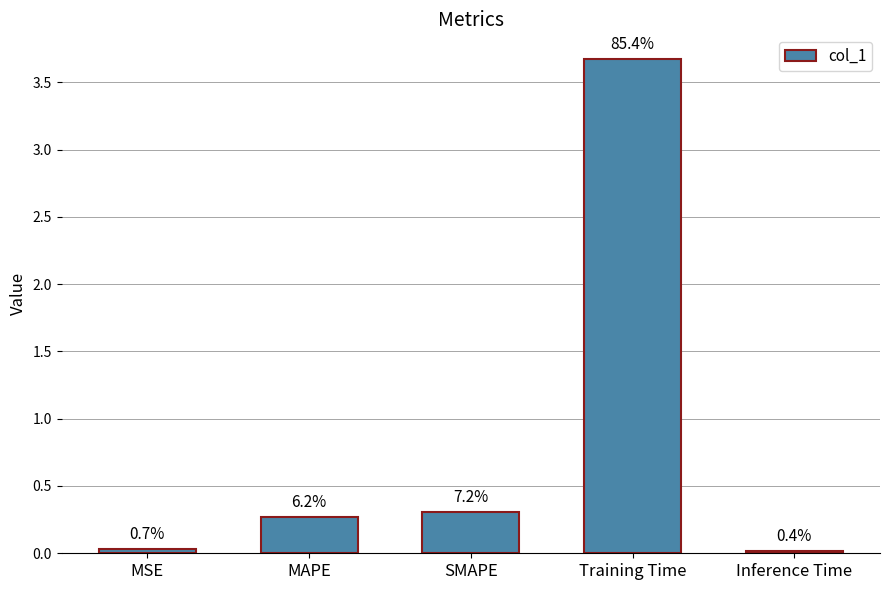

What is the greatest value displayed?

3.7